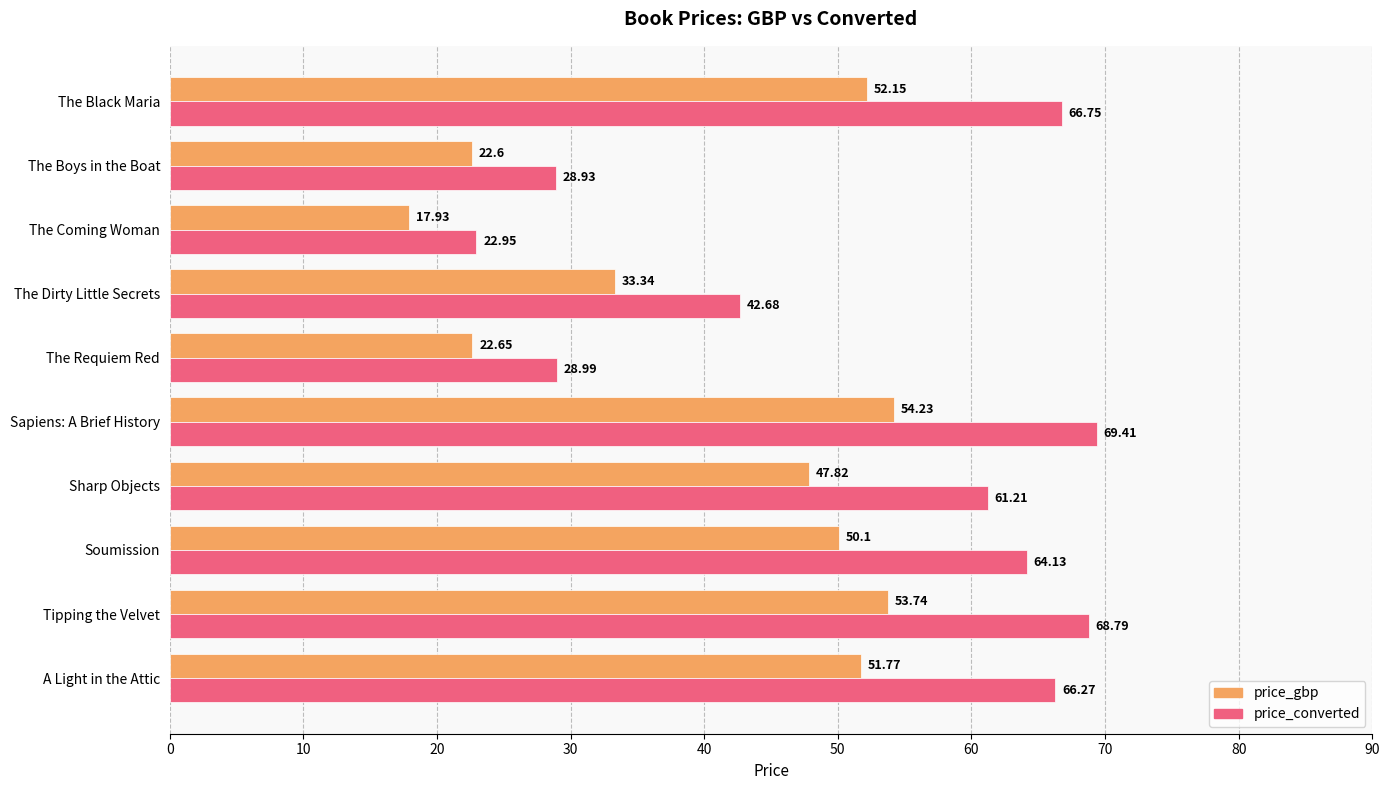

What is the sum of the price_converted values at The Dirty Little Secrets and Tipping the Velvet?

111.5